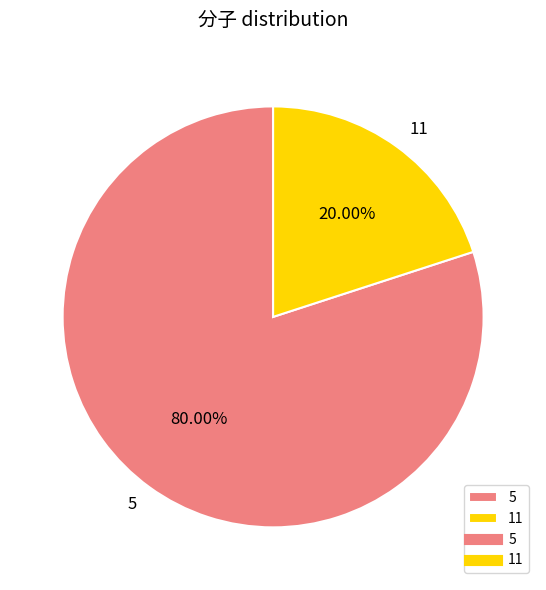

Which category has the biggest portion of the pie?

5